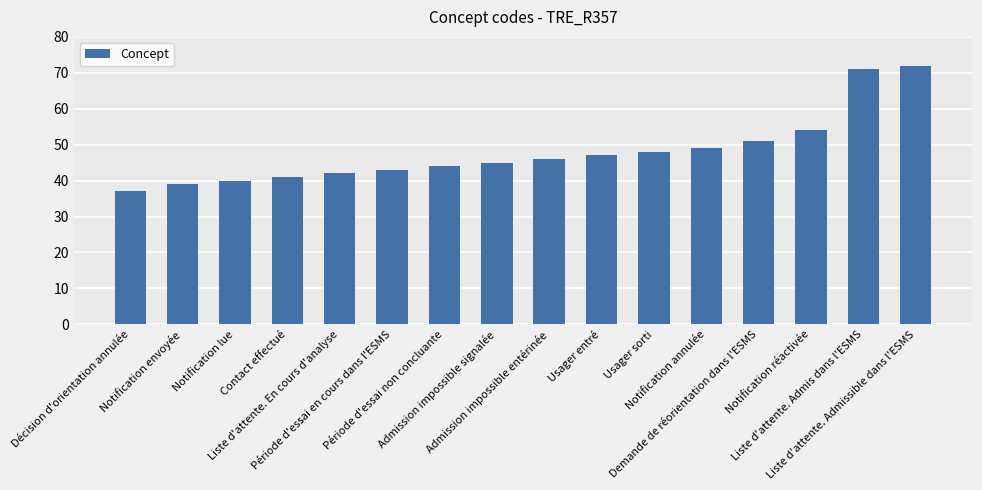

What is the sum of all values?

769